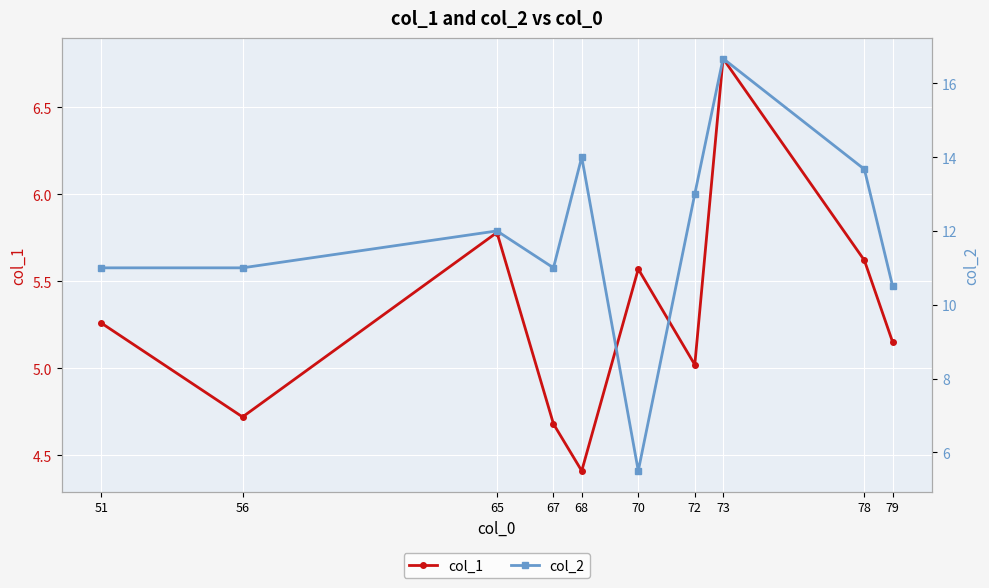

True or false: col_2 and col_1 intersect in this chart.

True